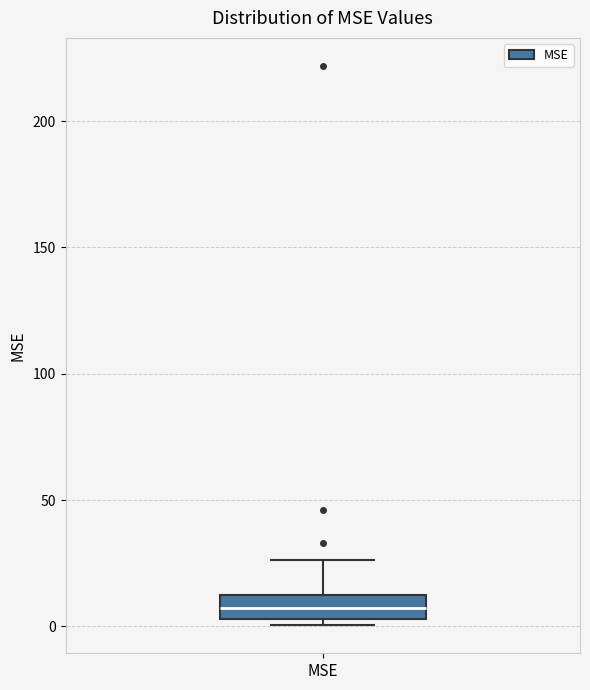

Read this box plot against the y-axis: the position of the median line, the range covered by the box, and the ends of both whiskers. The values are not printed on the chart, so give them approximately, as read against the axis.

median 5 (inside the box), box 5 to 15, whiskers 0 to 25